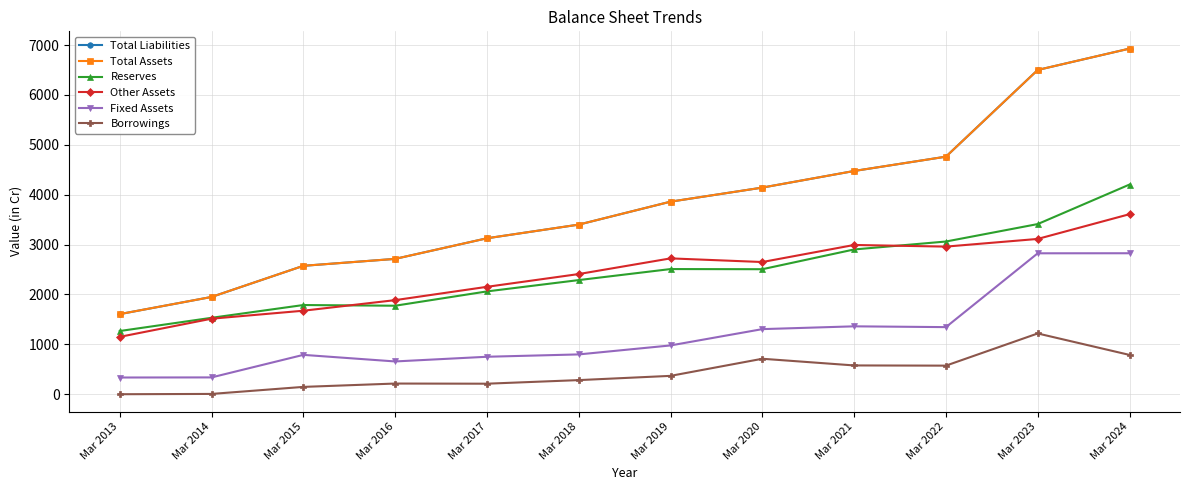

Is this an area chart (filled region under the line)?

No